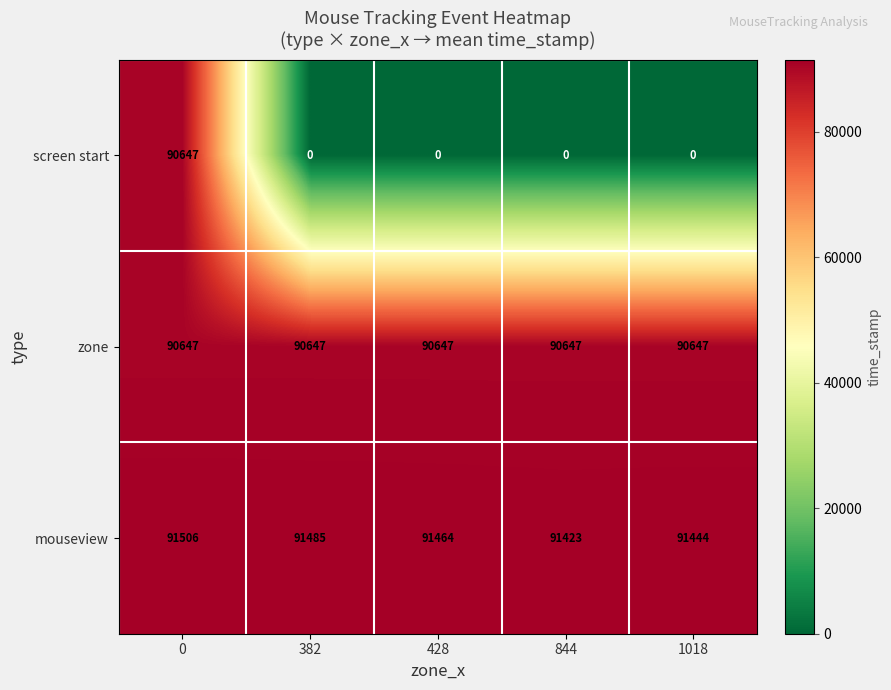

Reading left to right, what are all the values shown in this chart?

screen start: 0=90647	382=0	428=0	844=0	1018=0
zone: 0=90647	382=90647	428=90647	844=90647	1018=90647
mouseview: 0=91506	382=91485	428=91464	844=91423	1018=91444